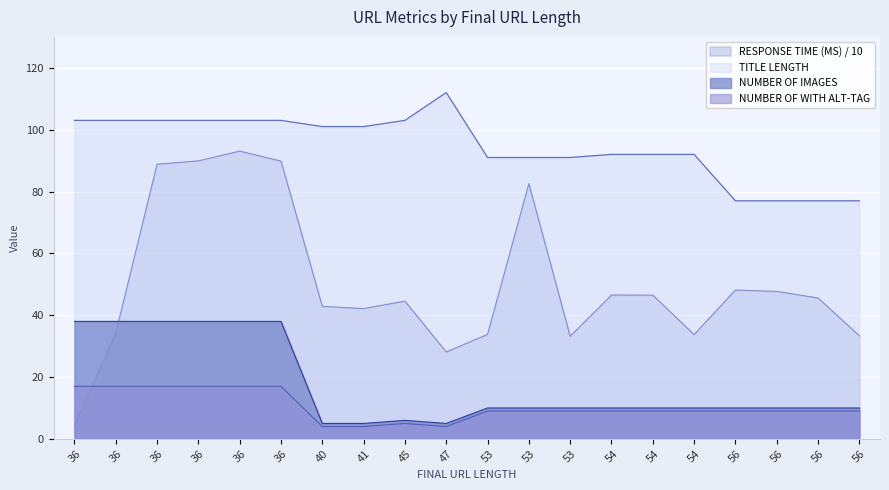

What are all the series names shown in the legend?

RESPONSE TIME (MS) / 10, TITLE LENGTH, NUMBER OF IMAGES, NUMBER OF WITH ALT-TAG